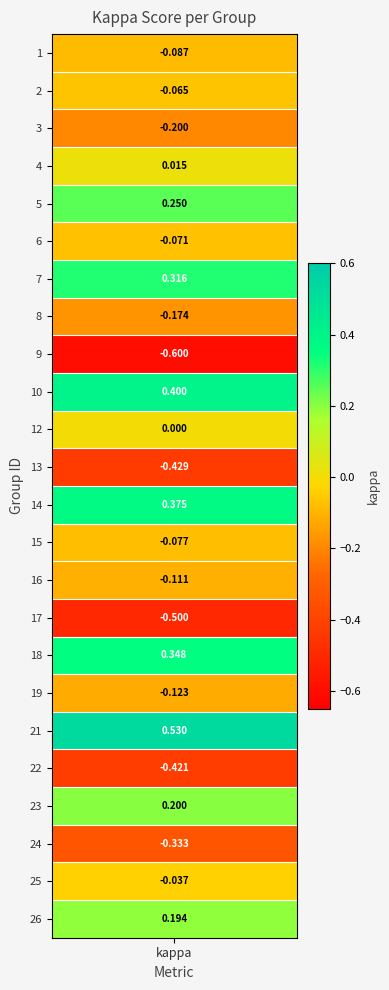

Rank the categories by value from lowest to highest.

9, 17, 13, 22, 24, 3, 8, 19, 16, 1, 15, 6, 2, 25, 12, 4, 26, 23, 5, 7, 18, 14, 10, 21